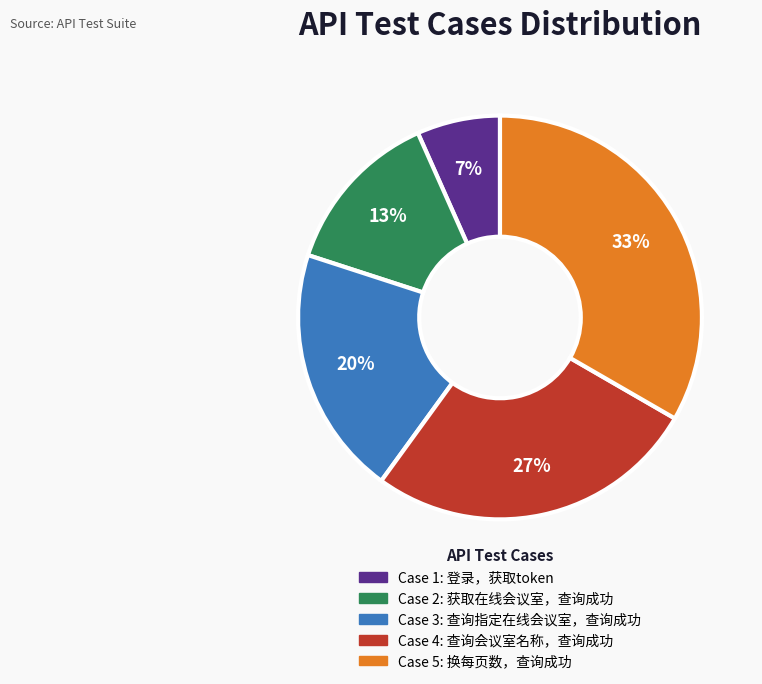

To the nearest percent, what is the average slice percentage?

20%